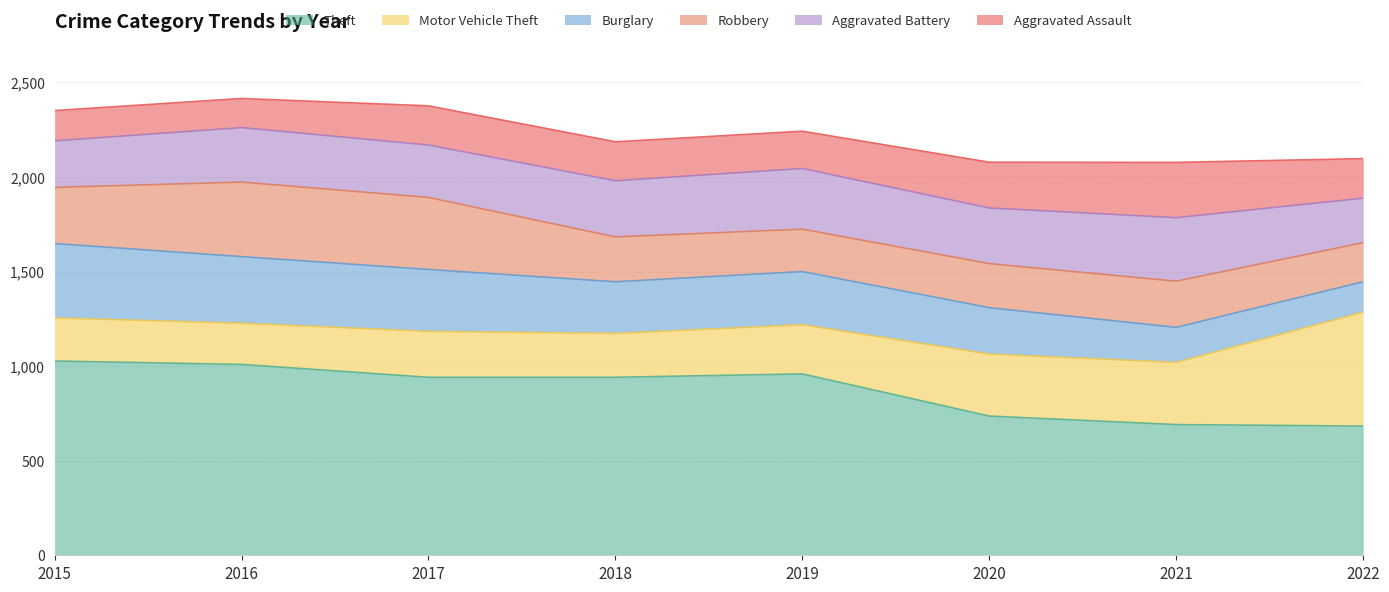

What is the value of the Robbery point at the 7th from the left?

244